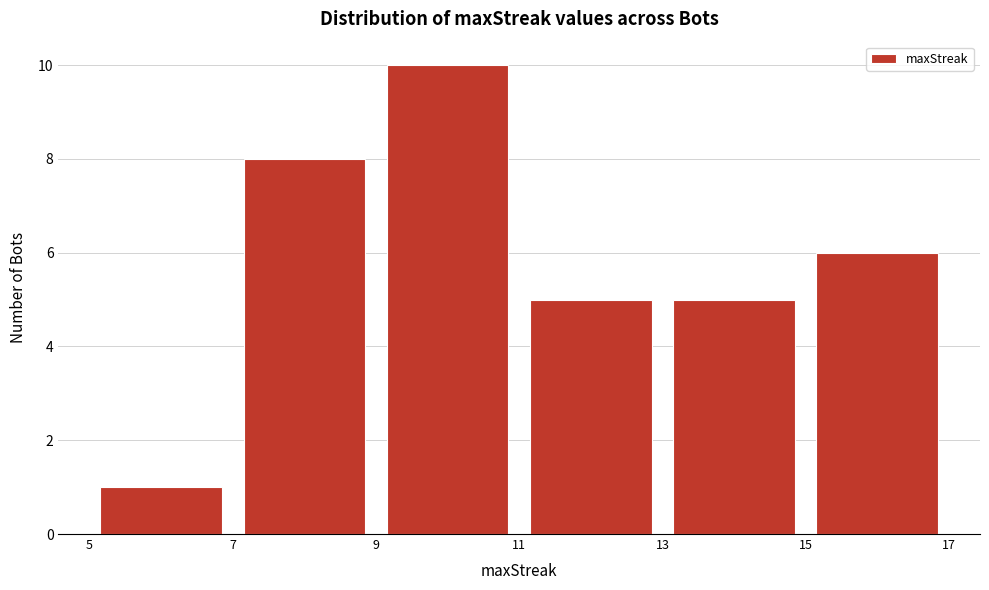

Reading left to right, list every bar in this chart as the range it spans on the x-axis followed by its height. The values are not printed on the chart, so give them approximately, as read against the axis.

5 to 7: 1
7 to 9: 8
9 to 11: 10
11 to 13: 5
13 to 15: 5
15 to 17: 6